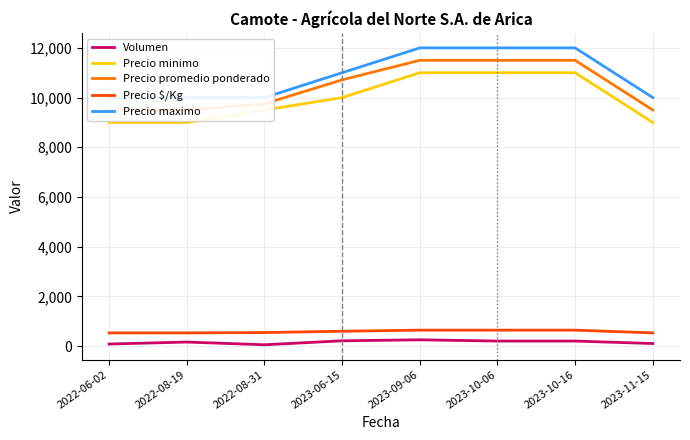

What is the greatest value displayed?

12000